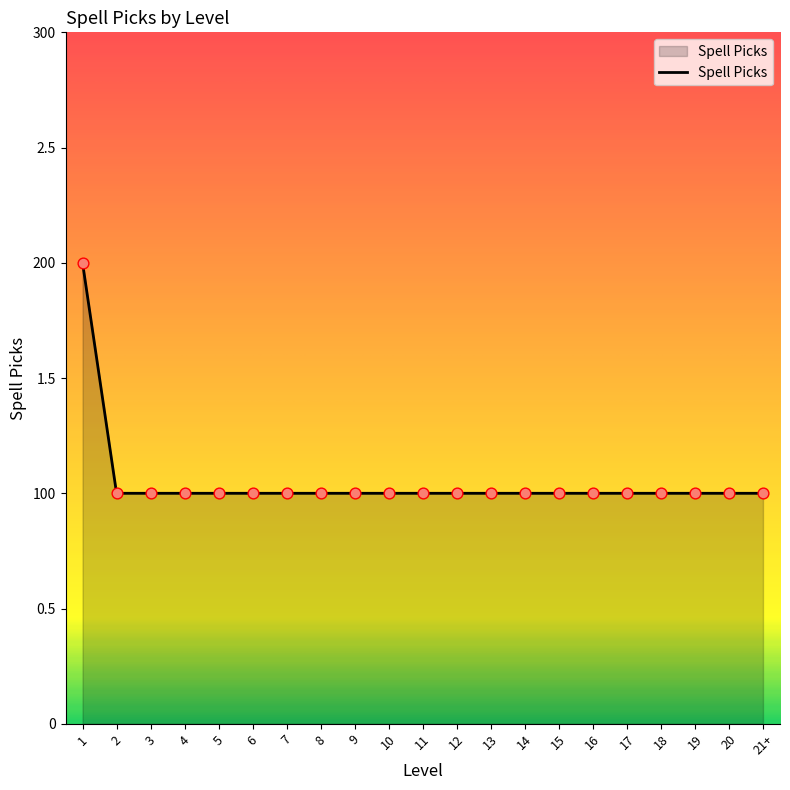

What is the ratio of the value at 19 to the value at 1?

0.5